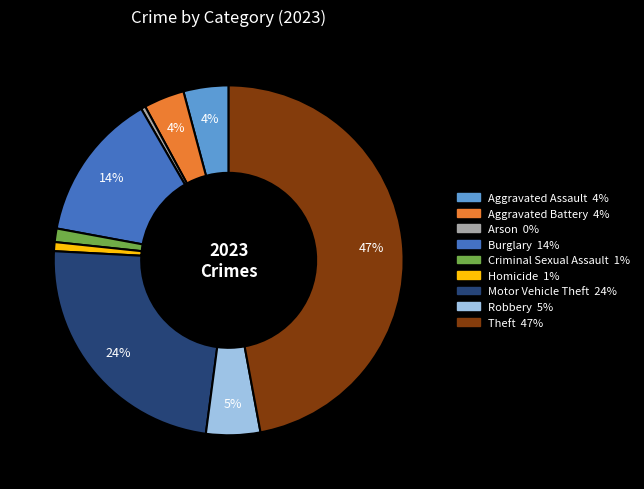

How many segments does this pie chart have?

9